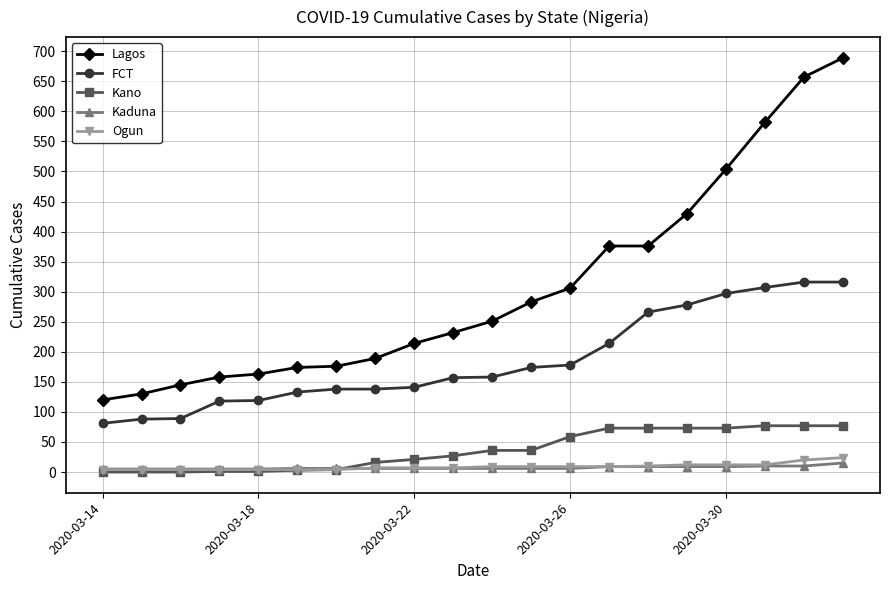

Does the chart display data point markers on the line(s)?

Yes